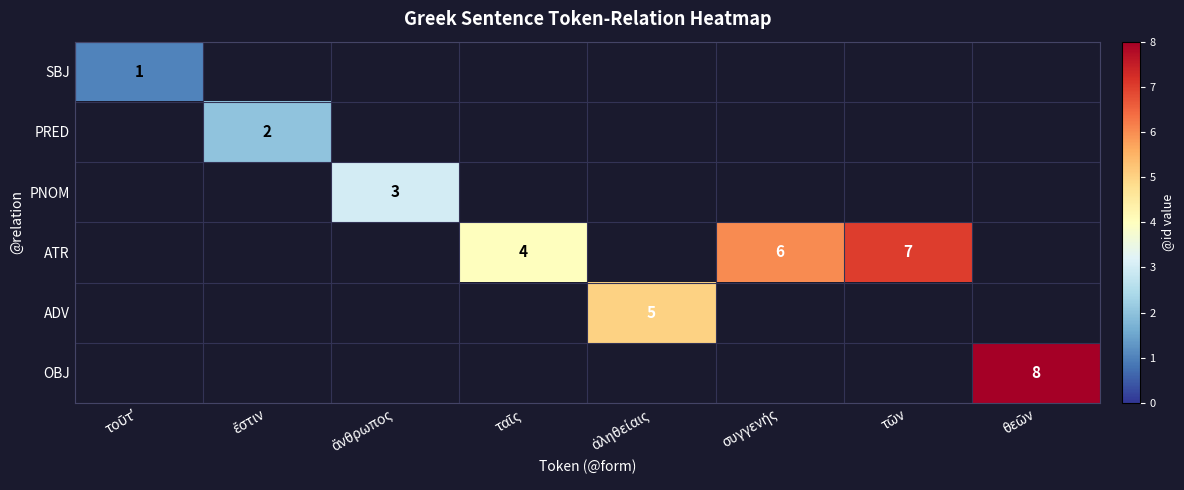

The ATR series shows 4.0 at ταῖς. True or false?

True